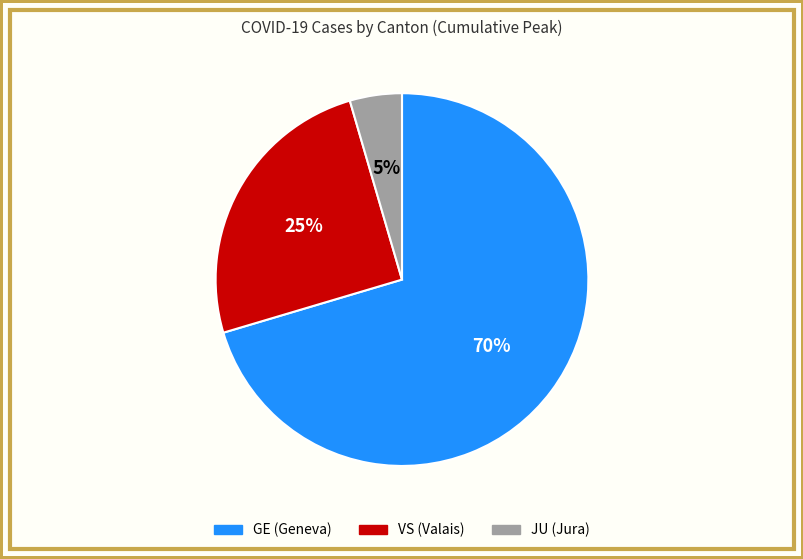

Count the number of slices in the pie.

3